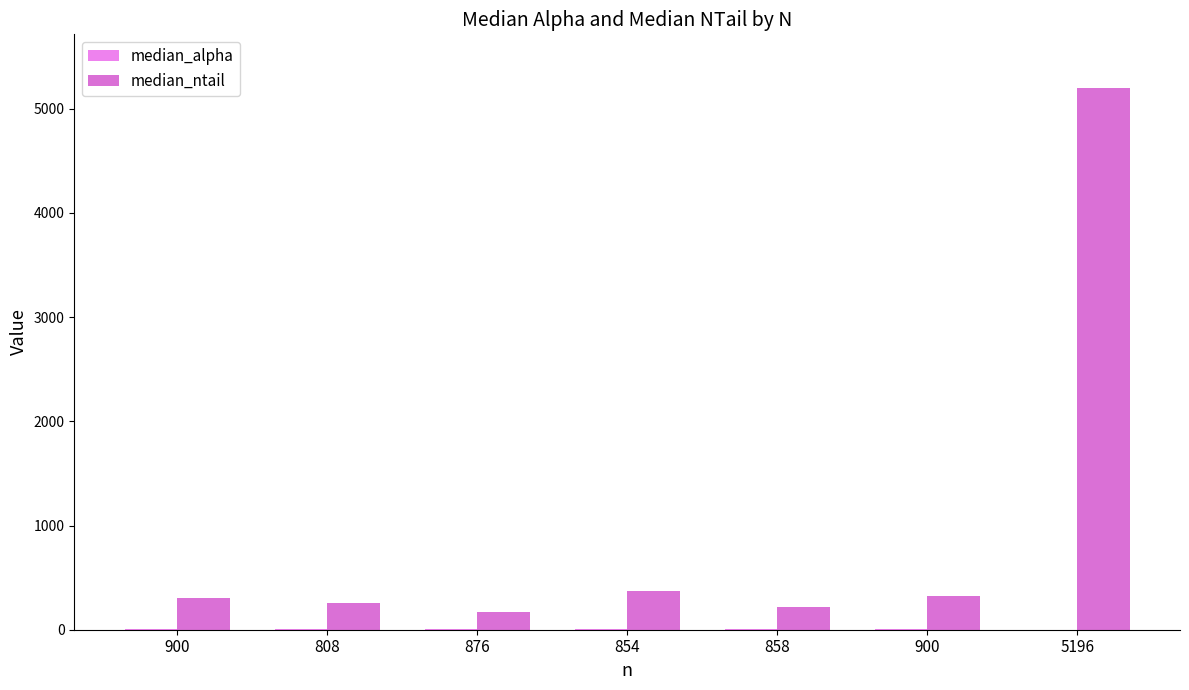

What is the highest value of the median_alpha series?

3.5